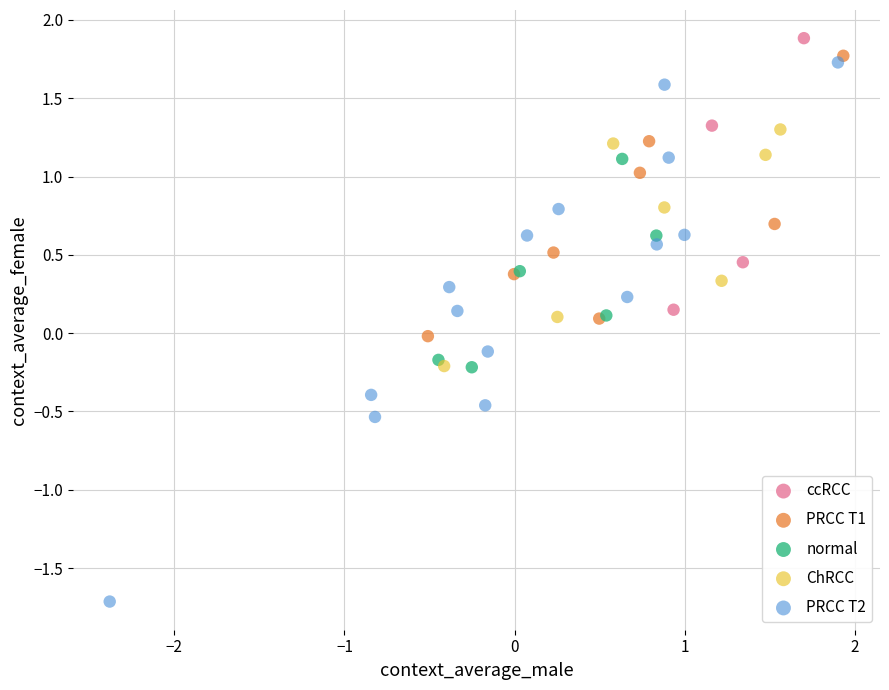

Which series has the largest Y range (max minus min)?

PRCC T2